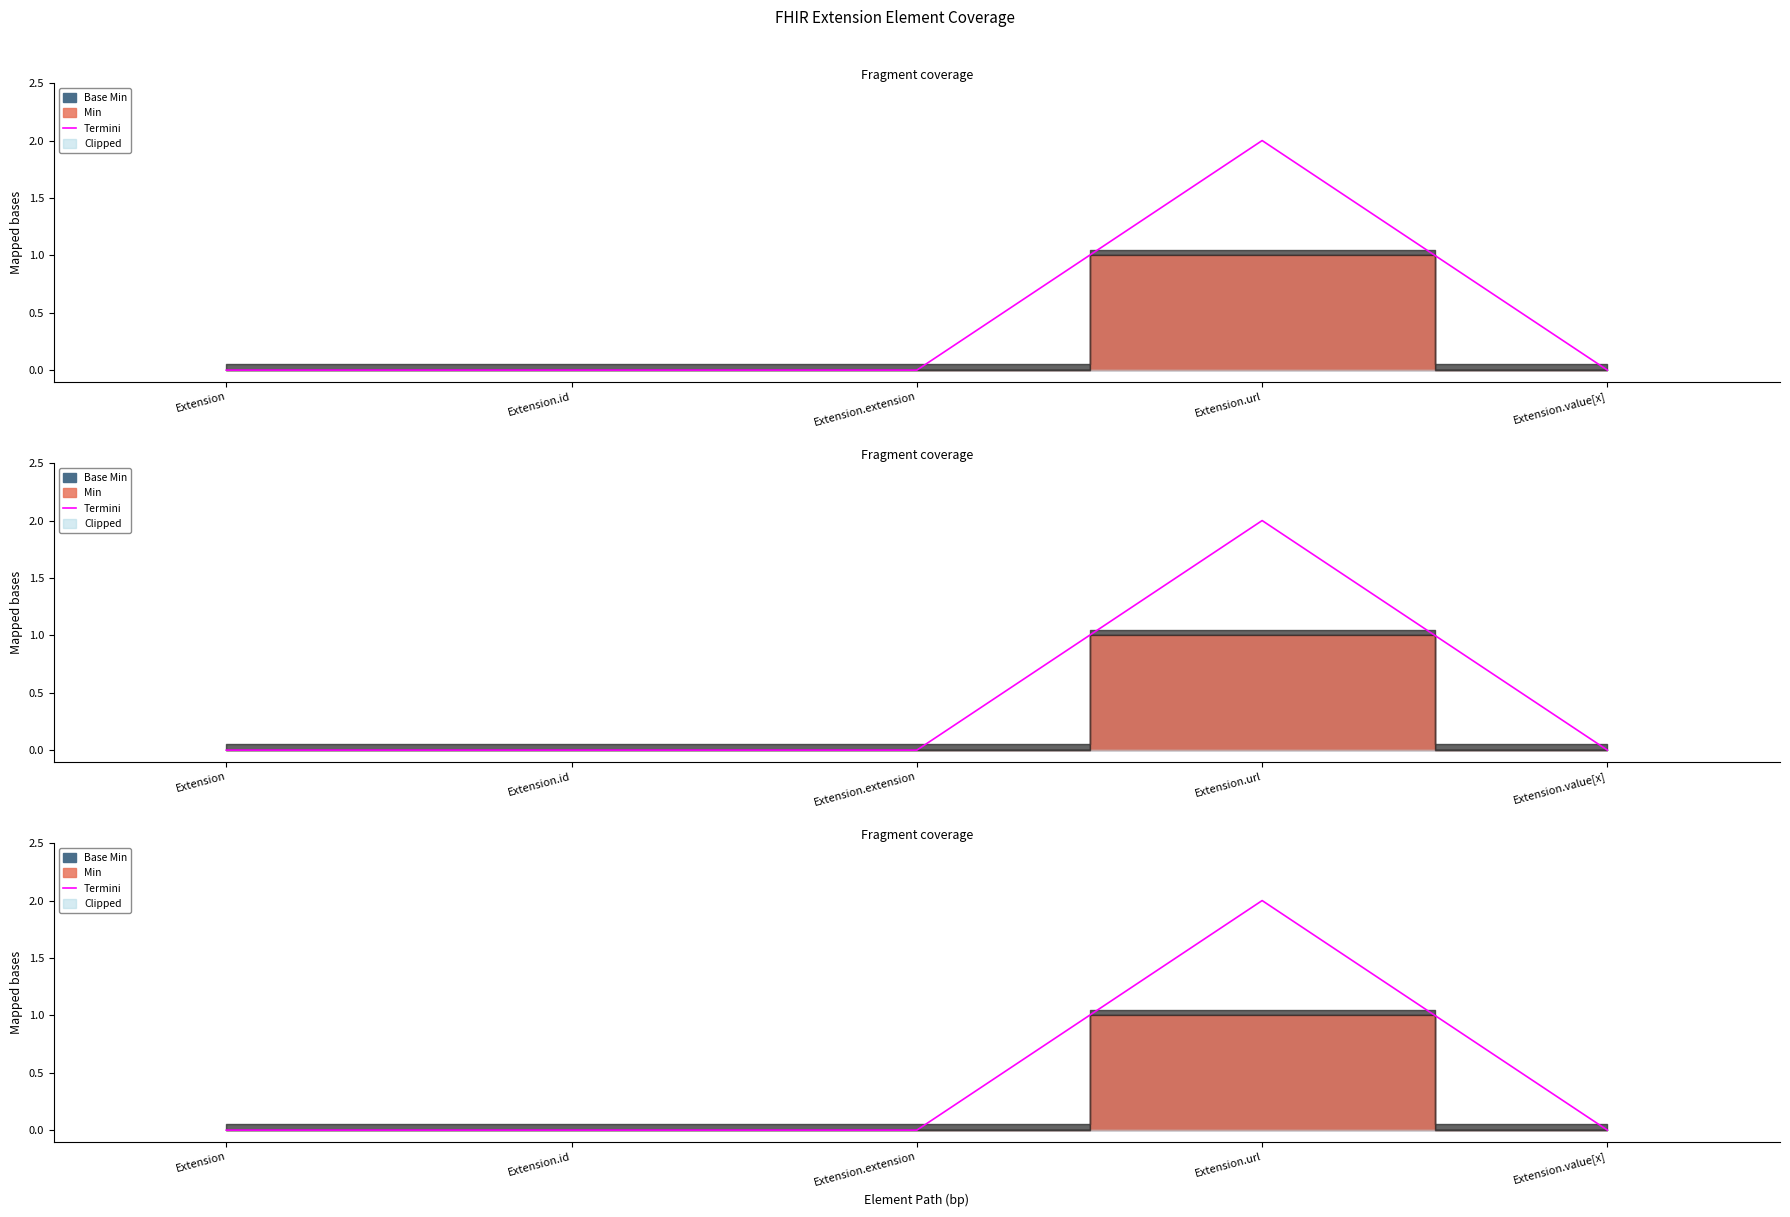

How many categories are shown in the chart?

5